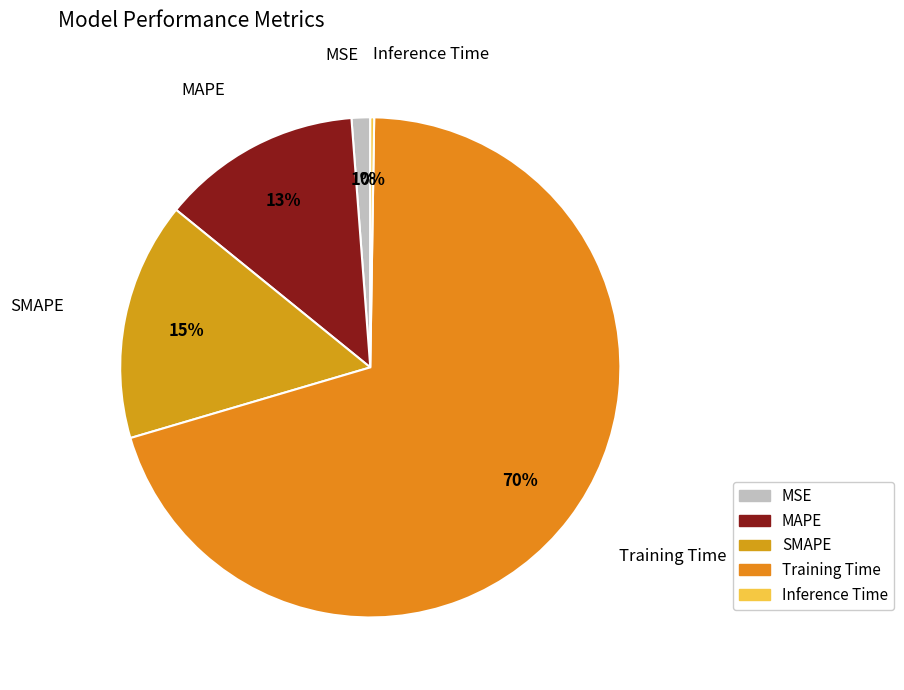

Which has a higher value, SMAPE or MSE?

SMAPE